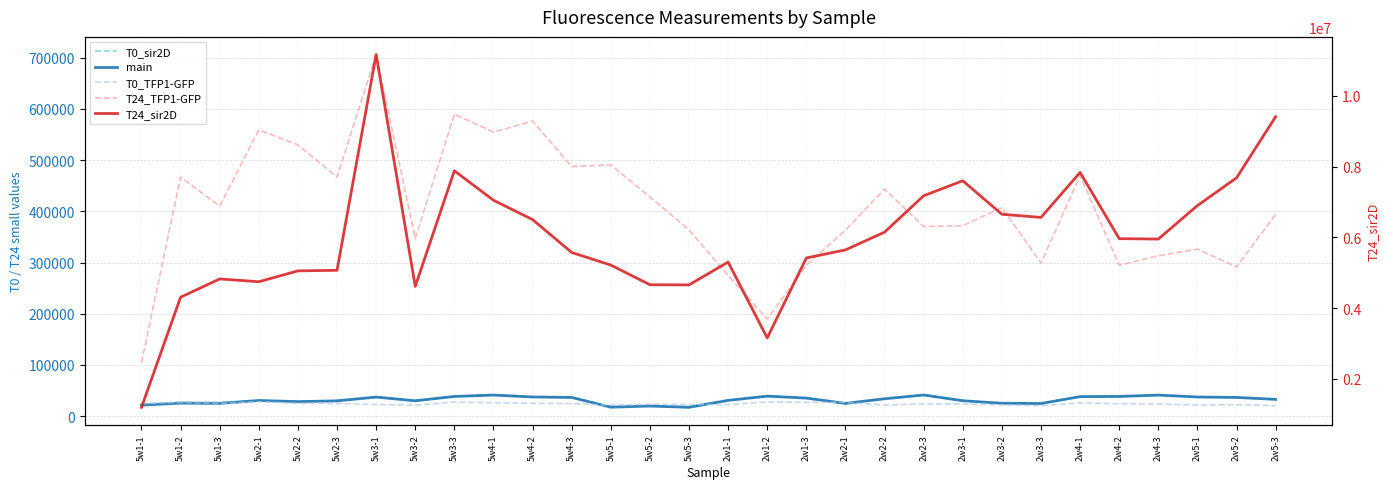

What is the sum of all T0_sir2D values?

949696